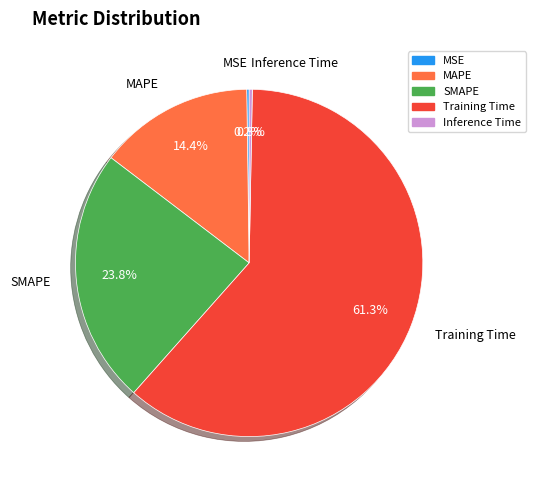

Does any single category account for the majority?

Yes